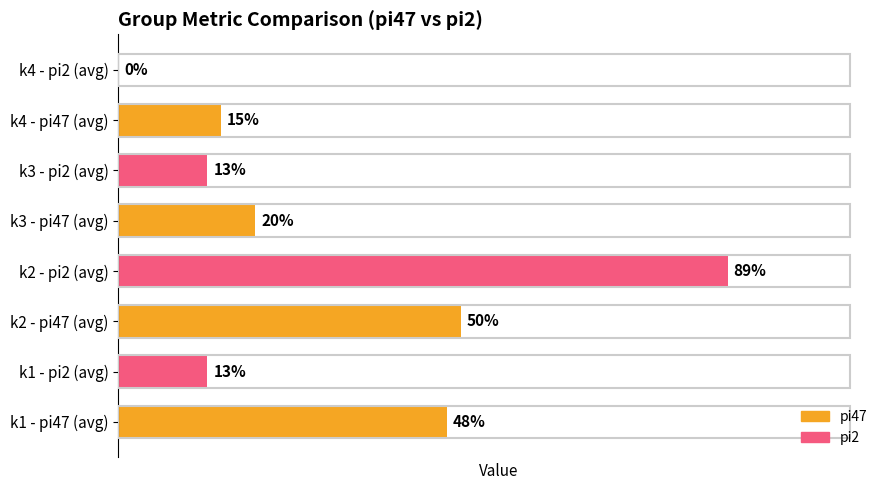

Where is the data nearest to the value 44?

k1 - pi47 (avg)